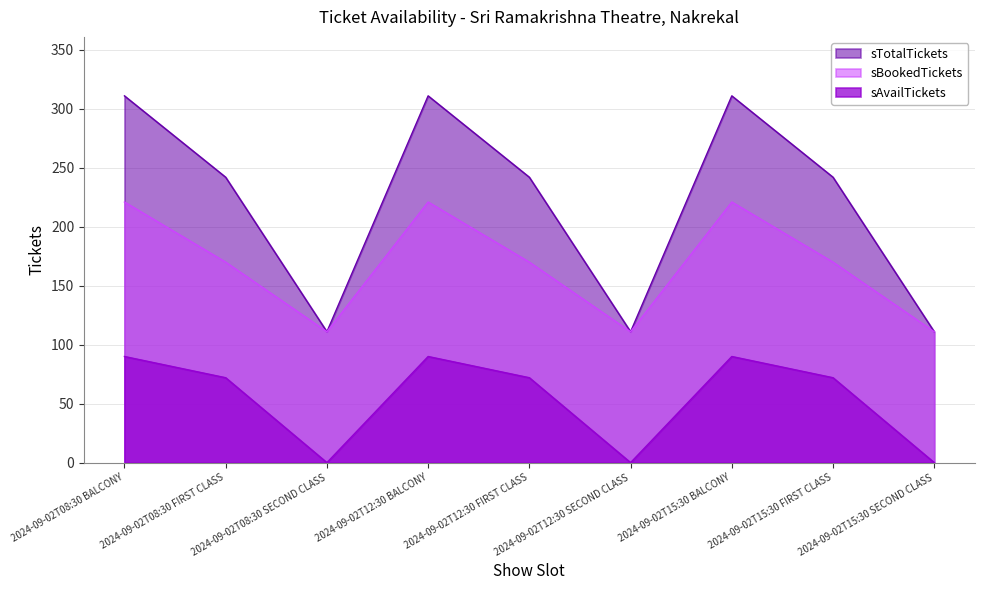

How many lines are shown in the chart?

3